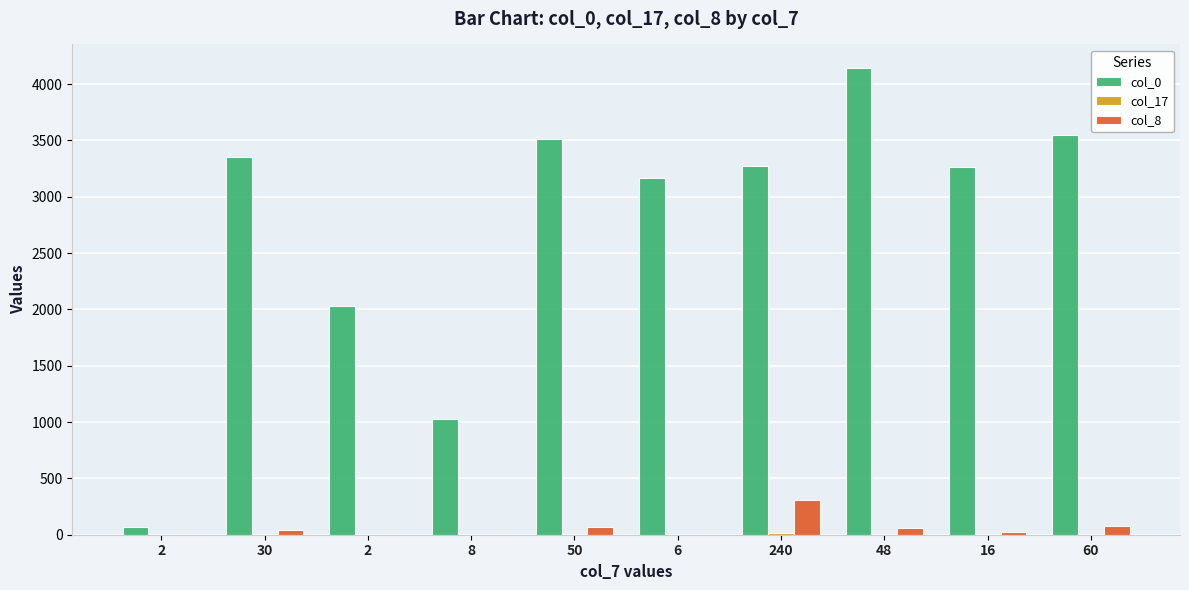

What is the value of the col_8 bar at the 4th from the left?

10.4